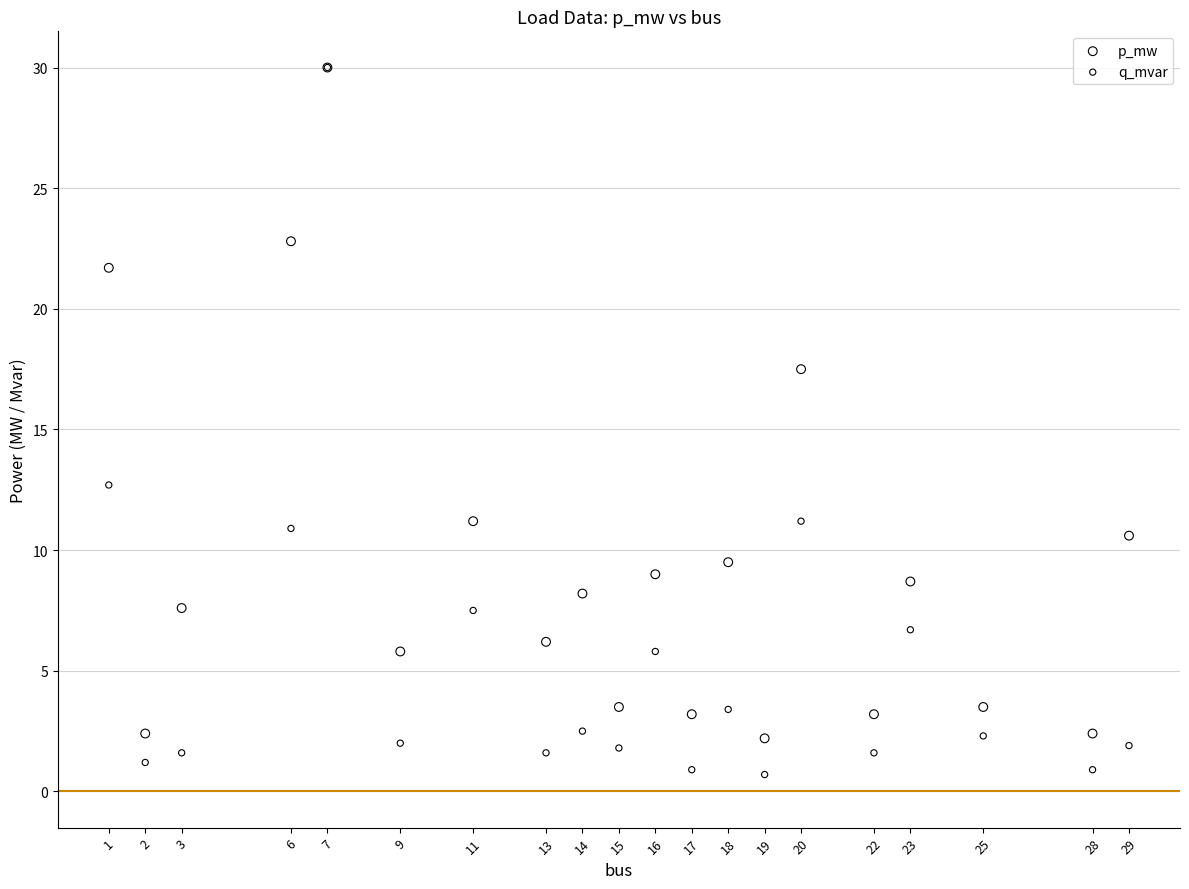

In the p_mw series, what Y value is closest to 16?

17.5